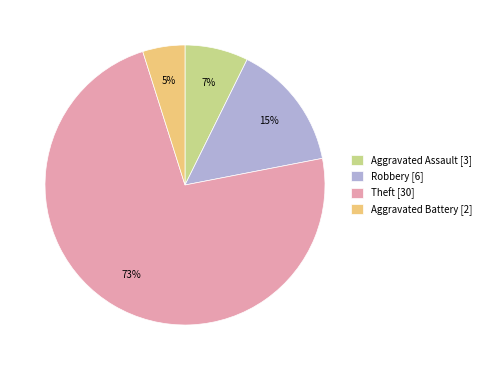

To the nearest percent, what is the average slice percentage?

25%